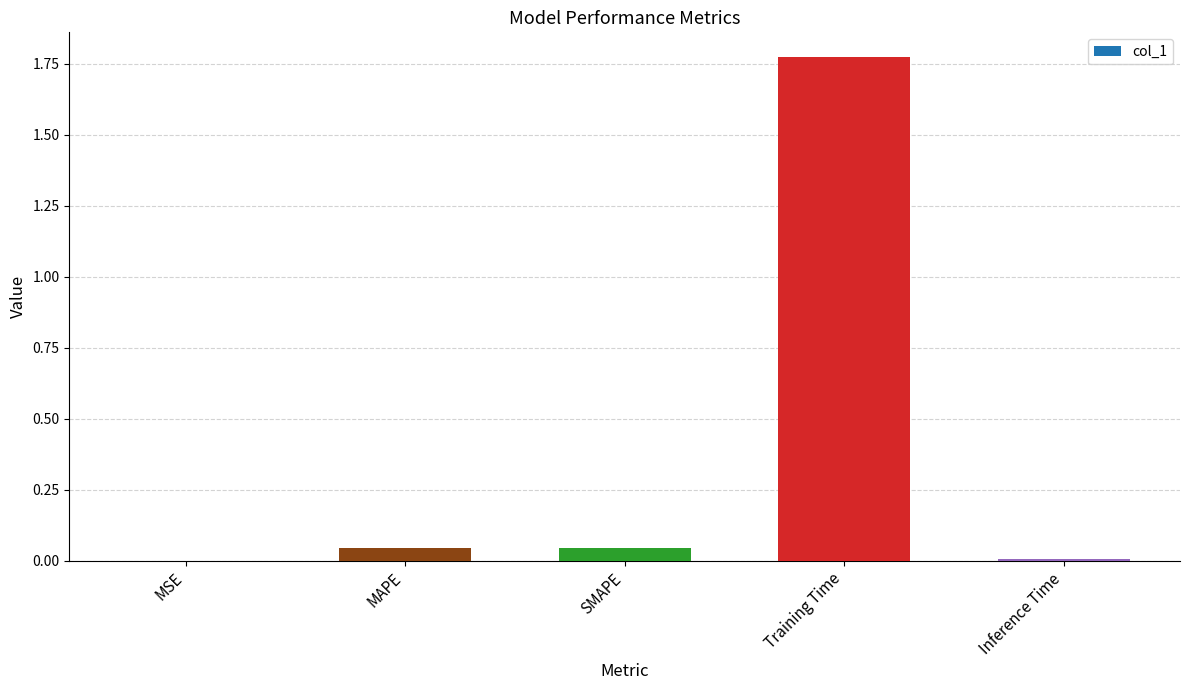

Which category has the highest value across all series?

Training Time